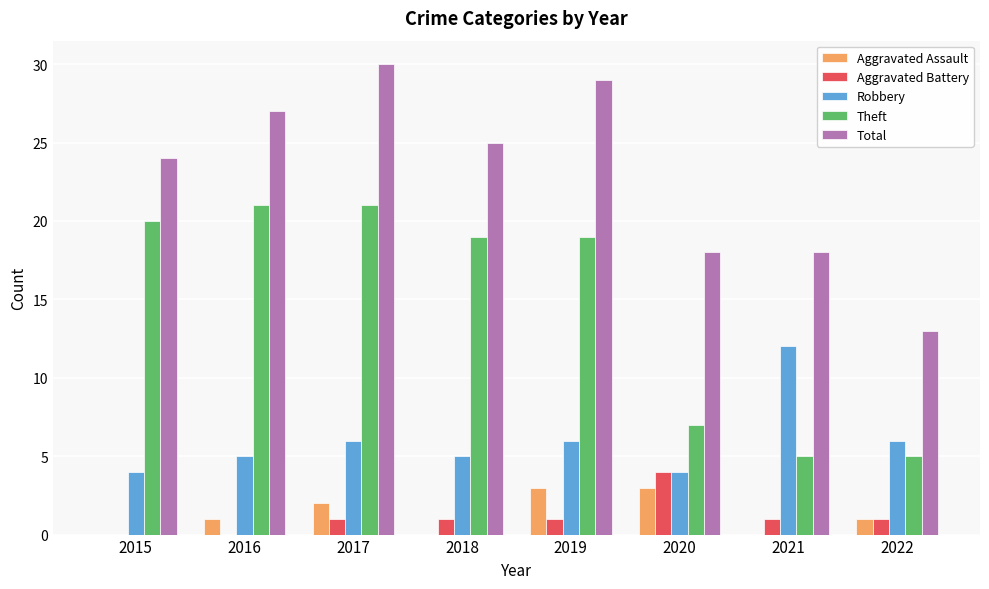

True or false: Theft has a value of 7 at 2020.

True